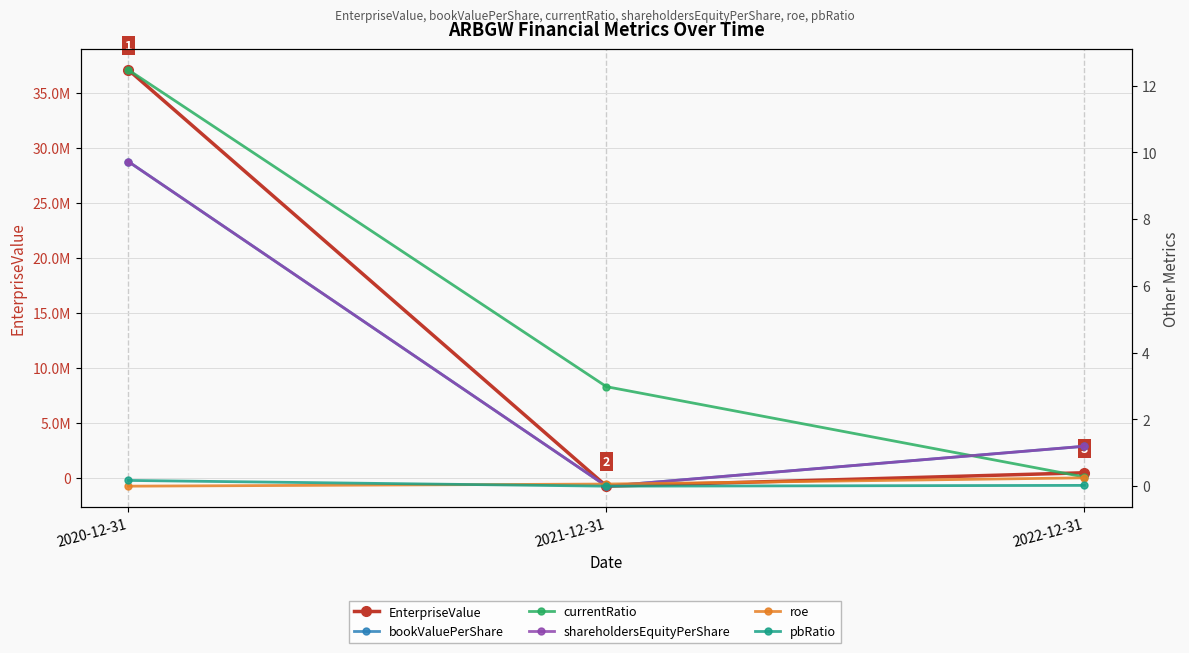

Which series changed the most between 2020-12-31 and 2022-12-31?

EnterpriseValue